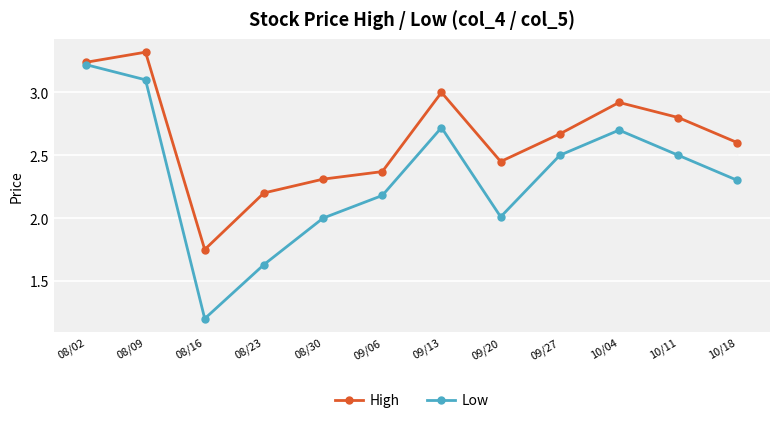

At how many categories does at least one series exceed 1?

12